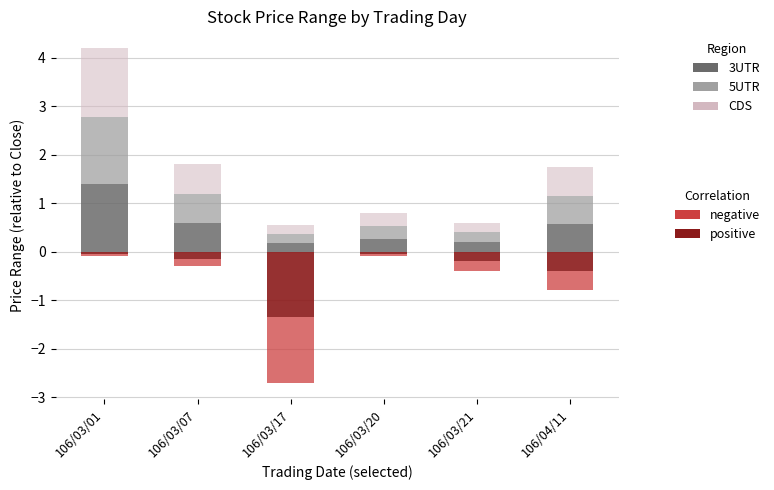

What is the difference between the highest and lowest values at 106/03/07?

0.8